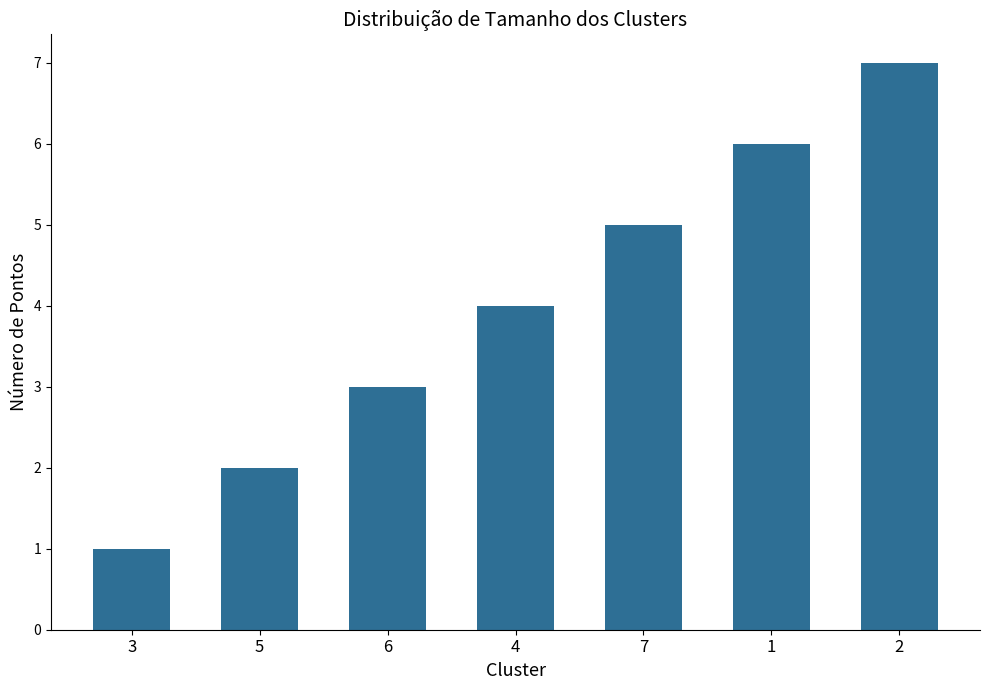

Does the chart contain any negative values?

No